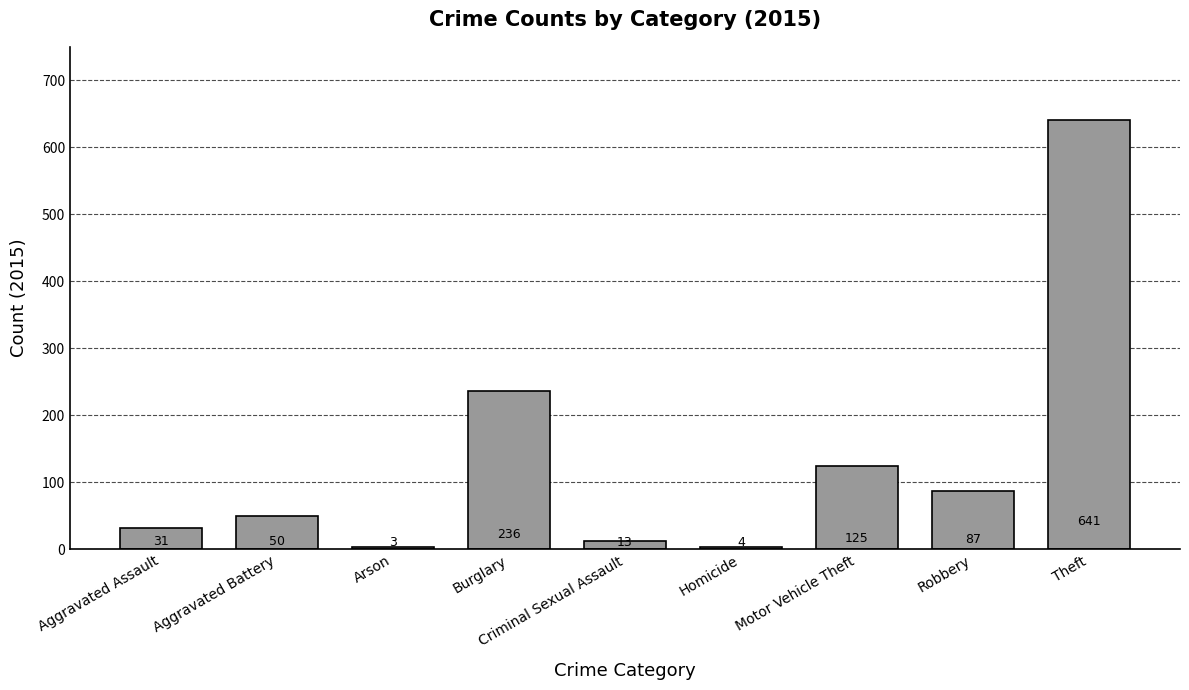

Which has a higher value, Robbery or Aggravated Assault?

Robbery